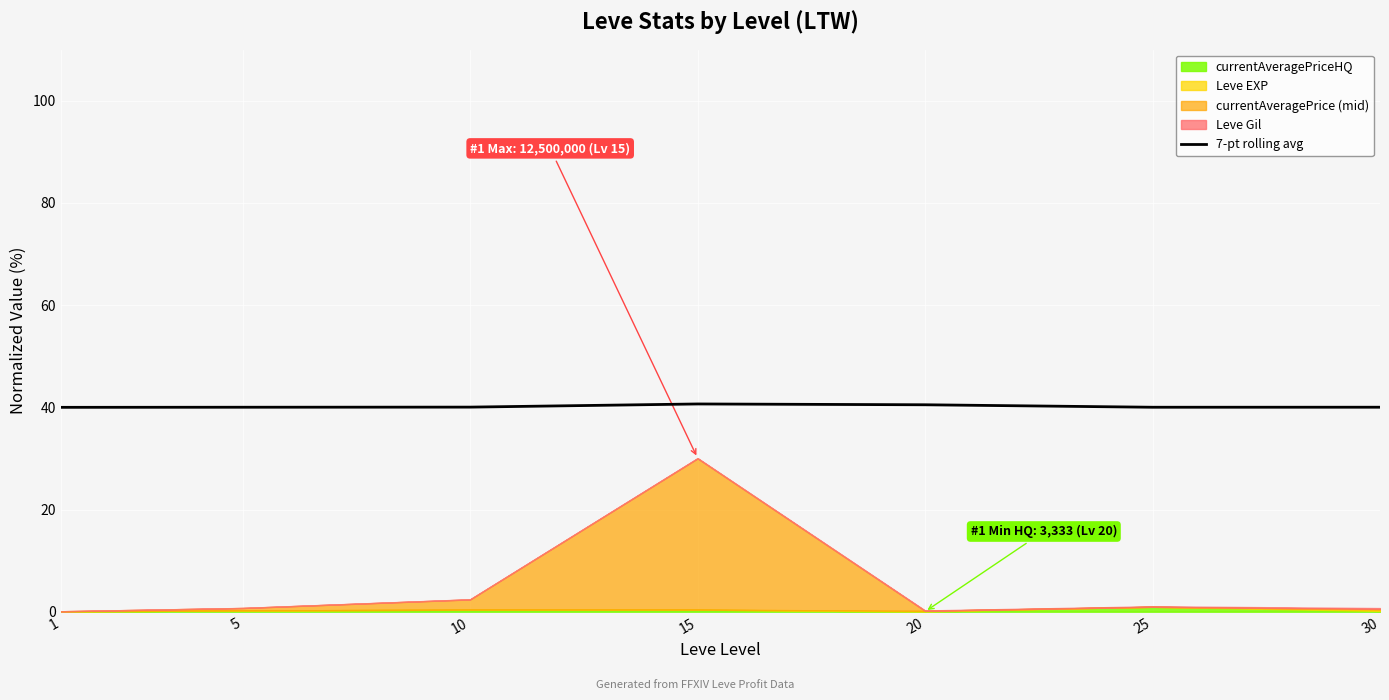

What is the ratio of the value at 30 to the value at 25?

1.0